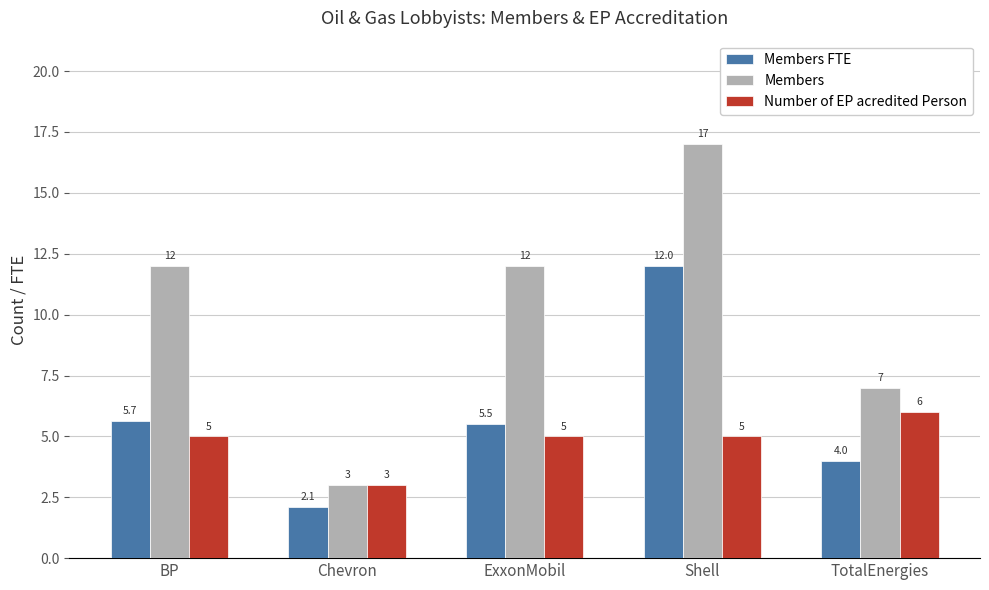

Is it true that Number of EP acredited Person equals 5.0 at Shell?

True